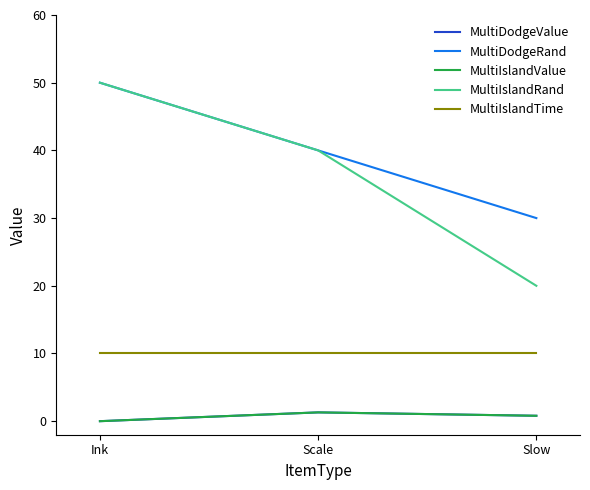

What is the value of the MultiDodgeValue point at the 2nd from the left?

1.3